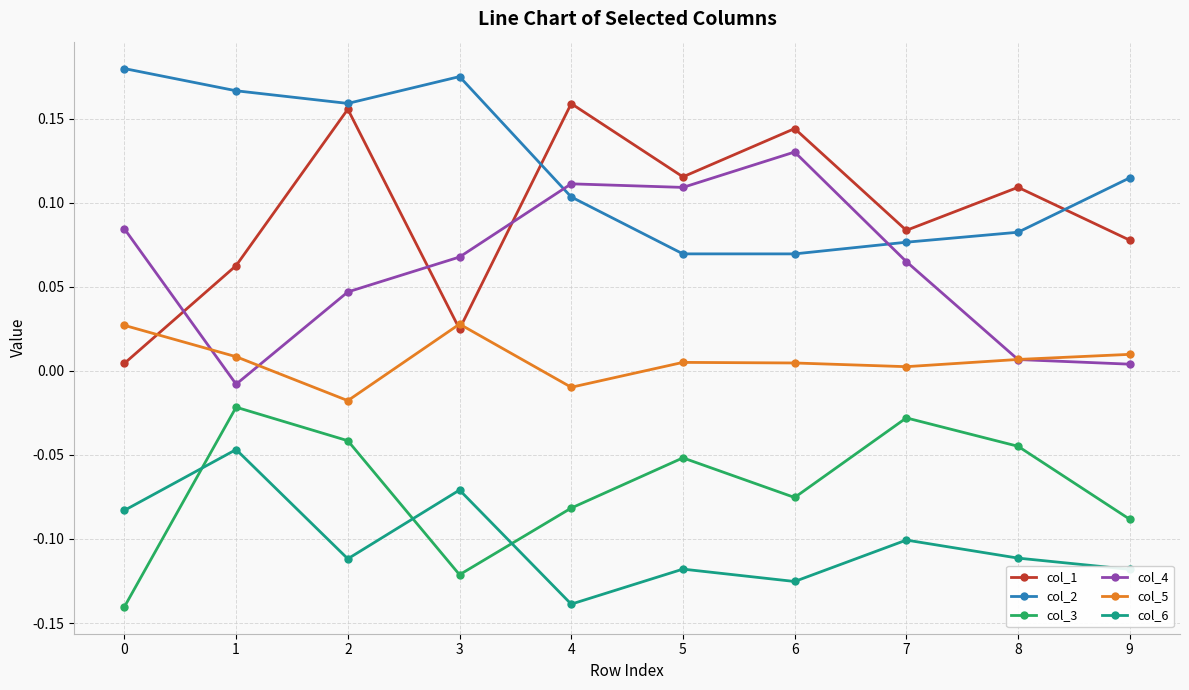

How many interior local peaks does the col_1 series have?

4